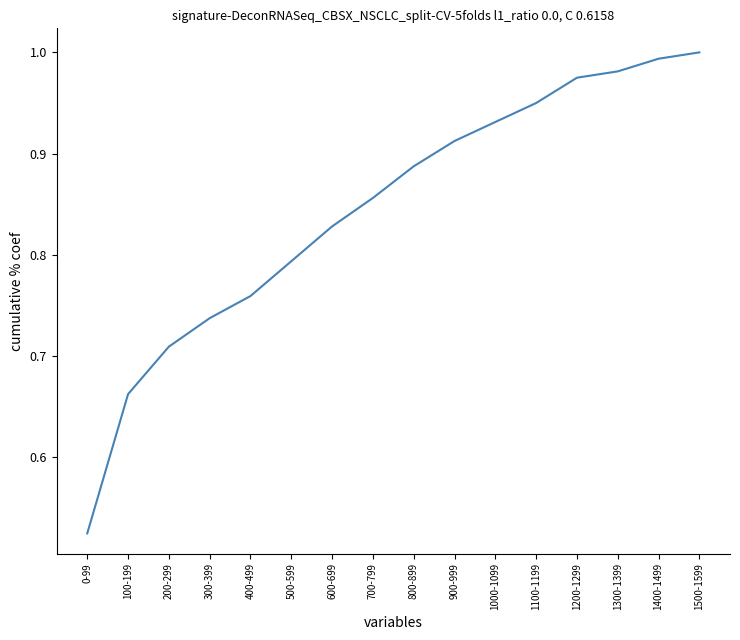

List the labels in order of value, largest first.

1500-1599, 1400-1499, 1300-1399, 1200-1299, 1100-1199, 1000-1099, 900-999, 800-899, 700-799, 600-699, 500-599, 400-499, 300-399, 200-299, 100-199, 0-99